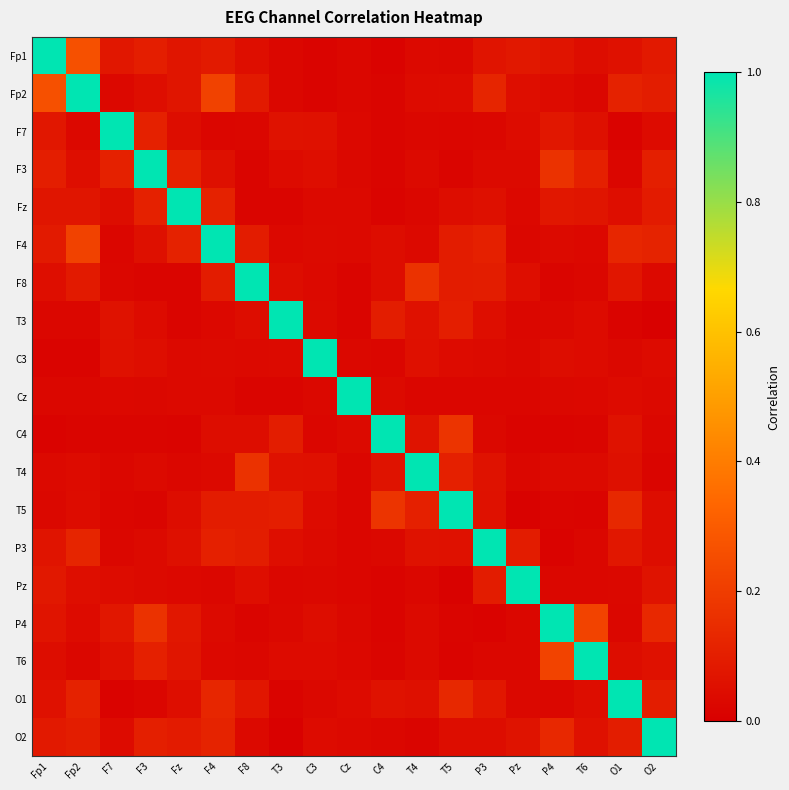

Reading left to right, extract all data points from this chart.

Fp1: Fp1=1.0	Fp2=0.3	F7=0.1	F3=0.1	Fz=0.1	F4=0.1	F8=0.0	T3=0.0	C3=0.0	Cz=0.0	C4=0.0	T4=0.0	T5=0.0	P3=0.1	Pz=0.1	P4=0.1	T6=0.0	O1=0.1	O2=0.1
Fp2: Fp1=0.3	Fp2=1.0	F7=0.0	F3=0.0	Fz=0.1	F4=0.2	F8=0.1	T3=0.0	C3=0.0	Cz=0.0	C4=0.0	T4=0.0	T5=0.0	P3=0.1	Pz=0.0	P4=0.0	T6=0.0	O1=0.1	O2=0.1
F7: Fp1=0.1	Fp2=0.0	F7=1.0	F3=0.1	Fz=0.0	F4=0.0	F8=0.0	T3=0.1	C3=0.1	Cz=0.0	C4=0.0	T4=0.0	T5=0.0	P3=0.0	Pz=0.0	P4=0.1	T6=0.1	O1=0.0	O2=0.0
F3: Fp1=0.1	Fp2=0.0	F7=0.1	F3=1.0	Fz=0.1	F4=0.1	F8=0.0	T3=0.0	C3=0.0	Cz=0.0	C4=0.0	T4=0.0	T5=0.0	P3=0.0	Pz=0.0	P4=0.2	T6=0.1	O1=0.0	O2=0.1
Fz: Fp1=0.1	Fp2=0.1	F7=0.0	F3=0.1	Fz=1.0	F4=0.1	F8=0.0	T3=0.0	C3=0.0	Cz=0.0	C4=0.0	T4=0.0	T5=0.0	P3=0.1	Pz=0.0	P4=0.1	T6=0.1	O1=0.0	O2=0.1
F4: Fp1=0.1	Fp2=0.2	F7=0.0	F3=0.1	Fz=0.1	F4=1.0	F8=0.1	T3=0.0	C3=0.0	Cz=0.0	C4=0.0	T4=0.0	T5=0.1	P3=0.1	Pz=0.0	P4=0.0	T6=0.0	O1=0.1	O2=0.1
F8: Fp1=0.0	Fp2=0.1	F7=0.0	F3=0.0	Fz=0.0	F4=0.1	F8=1.0	T3=0.0	C3=0.0	Cz=0.0	C4=0.0	T4=0.2	T5=0.1	P3=0.1	Pz=0.0	P4=0.0	T6=0.0	O1=0.1	O2=0.0
T3: Fp1=0.0	Fp2=0.0	F7=0.1	F3=0.0	Fz=0.0	F4=0.0	F8=0.0	T3=1.0	C3=0.0	Cz=0.0	C4=0.1	T4=0.1	T5=0.1	P3=0.0	Pz=0.0	P4=0.0	T6=0.0	O1=0.0	O2=0.0
C3: Fp1=0.0	Fp2=0.0	F7=0.1	F3=0.0	Fz=0.0	F4=0.0	F8=0.0	T3=0.0	C3=1.0	Cz=0.0	C4=0.0	T4=0.1	T5=0.0	P3=0.0	Pz=0.0	P4=0.0	T6=0.0	O1=0.0	O2=0.0
Cz: Fp1=0.0	Fp2=0.0	F7=0.0	F3=0.0	Fz=0.0	F4=0.0	F8=0.0	T3=0.0	C3=0.0	Cz=1.0	C4=0.0	T4=0.0	T5=0.0	P3=0.0	Pz=0.0	P4=0.0	T6=0.0	O1=0.0	O2=0.0
C4: Fp1=0.0	Fp2=0.0	F7=0.0	F3=0.0	Fz=0.0	F4=0.0	F8=0.0	T3=0.1	C3=0.0	Cz=0.0	C4=1.0	T4=0.1	T5=0.2	P3=0.0	Pz=0.0	P4=0.0	T6=0.0	O1=0.1	O2=0.0
T4: Fp1=0.0	Fp2=0.0	F7=0.0	F3=0.0	Fz=0.0	F4=0.0	F8=0.2	T3=0.1	C3=0.1	Cz=0.0	C4=0.1	T4=1.0	T5=0.1	P3=0.1	Pz=0.0	P4=0.0	T6=0.0	O1=0.1	O2=0.0
T5: Fp1=0.0	Fp2=0.0	F7=0.0	F3=0.0	Fz=0.0	F4=0.1	F8=0.1	T3=0.1	C3=0.0	Cz=0.0	C4=0.2	T4=0.1	T5=1.0	P3=0.1	Pz=0.0	P4=0.0	T6=0.0	O1=0.1	O2=0.0
P3: Fp1=0.1	Fp2=0.1	F7=0.0	F3=0.0	Fz=0.1	F4=0.1	F8=0.1	T3=0.0	C3=0.0	Cz=0.0	C4=0.0	T4=0.1	T5=0.1	P3=1.0	Pz=0.1	P4=0.0	T6=0.0	O1=0.1	O2=0.0
Pz: Fp1=0.1	Fp2=0.0	F7=0.0	F3=0.0	Fz=0.0	F4=0.0	F8=0.0	T3=0.0	C3=0.0	Cz=0.0	C4=0.0	T4=0.0	T5=0.0	P3=0.1	Pz=1.0	P4=0.0	T6=0.0	O1=0.0	O2=0.1
P4: Fp1=0.1	Fp2=0.0	F7=0.1	F3=0.2	Fz=0.1	F4=0.0	F8=0.0	T3=0.0	C3=0.0	Cz=0.0	C4=0.0	T4=0.0	T5=0.0	P3=0.0	Pz=0.0	P4=1.0	T6=0.2	O1=0.0	O2=0.1
T6: Fp1=0.0	Fp2=0.0	F7=0.1	F3=0.1	Fz=0.1	F4=0.0	F8=0.0	T3=0.0	C3=0.0	Cz=0.0	C4=0.0	T4=0.0	T5=0.0	P3=0.0	Pz=0.0	P4=0.2	T6=1.0	O1=0.0	O2=0.1
O1: Fp1=0.1	Fp2=0.1	F7=0.0	F3=0.0	Fz=0.0	F4=0.1	F8=0.1	T3=0.0	C3=0.0	Cz=0.0	C4=0.1	T4=0.1	T5=0.1	P3=0.1	Pz=0.0	P4=0.0	T6=0.0	O1=1.0	O2=0.1
O2: Fp1=0.1	Fp2=0.1	F7=0.0	F3=0.1	Fz=0.1	F4=0.1	F8=0.0	T3=0.0	C3=0.0	Cz=0.0	C4=0.0	T4=0.0	T5=0.0	P3=0.0	Pz=0.1	P4=0.1	T6=0.1	O1=0.1	O2=1.0